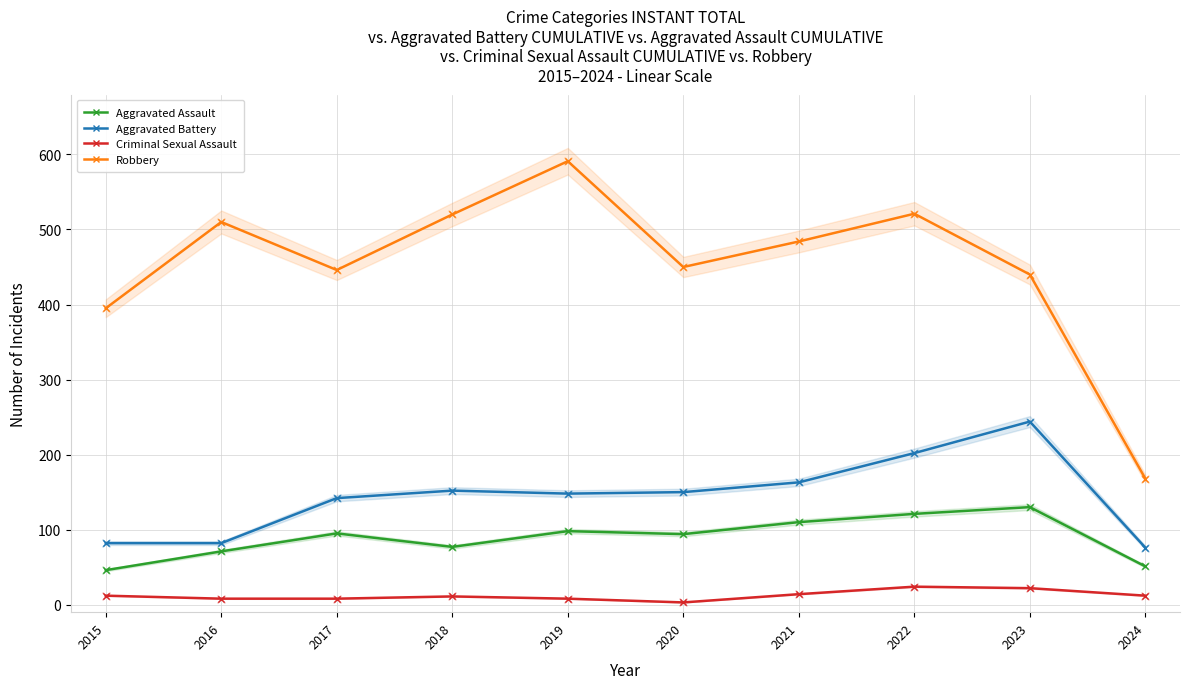

What are all the series names shown in the legend?

Aggravated Assault, Aggravated Battery, Criminal Sexual Assault, Robbery